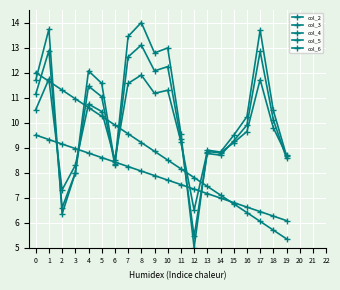

What is the value of the col_2 point at the 11th from the left?

13.0